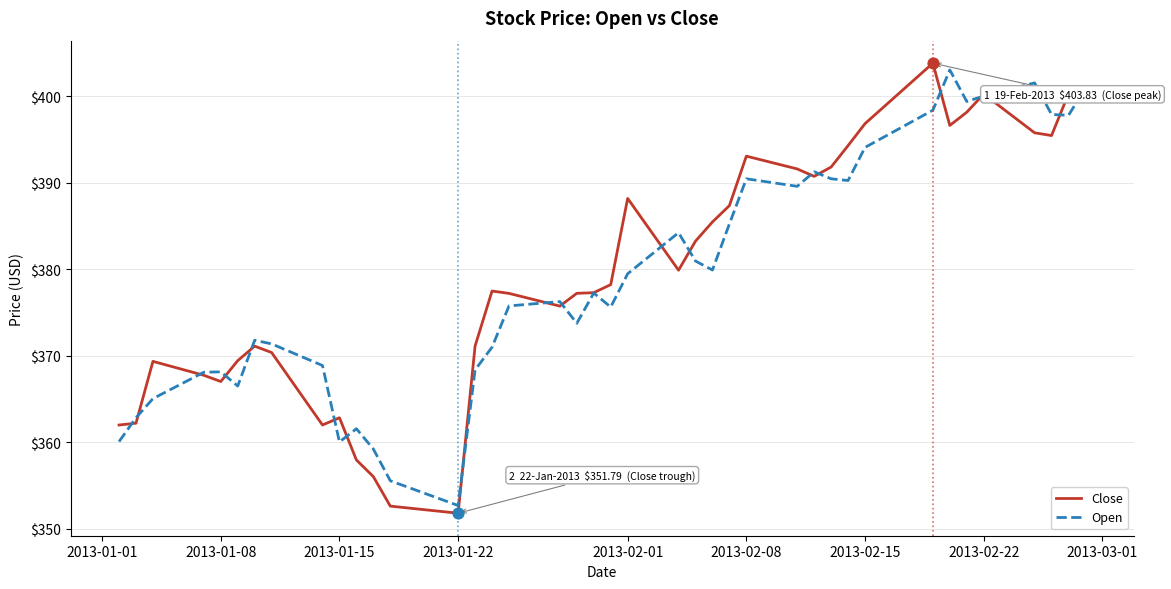

What is the greatest value displayed?

403.8